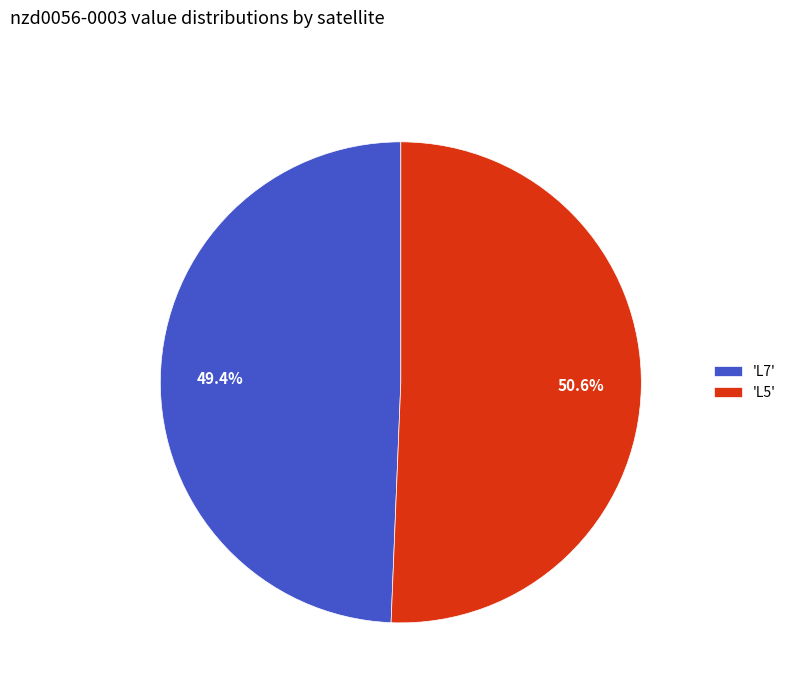

Combined, what portion of the pie is 'L5' and 'L7'?

100.0%